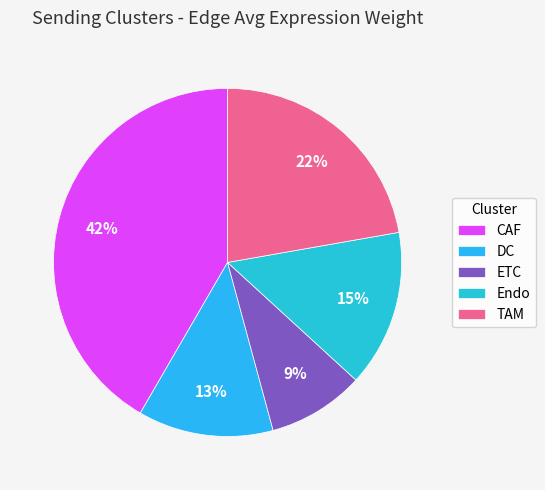

Is the sum of CAF and DC greater than half?

Yes